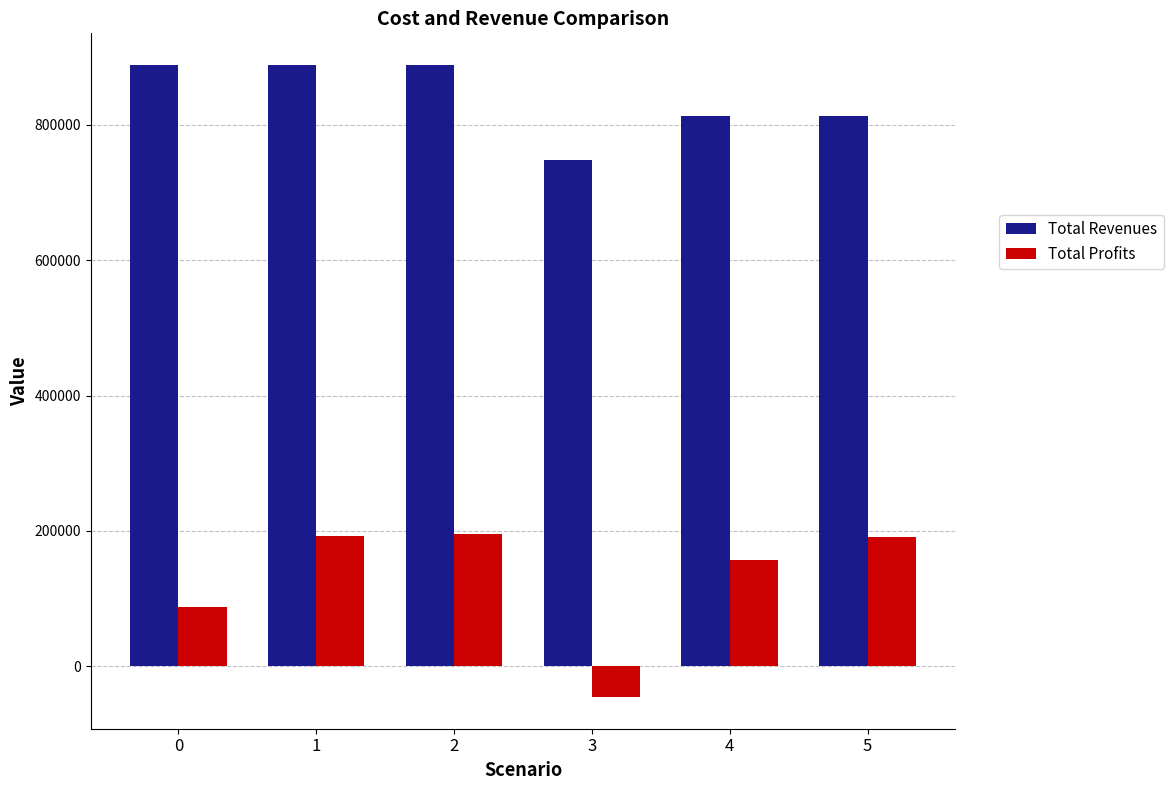

The Total Revenues series shows 230579.7 at 4. True or false?

False